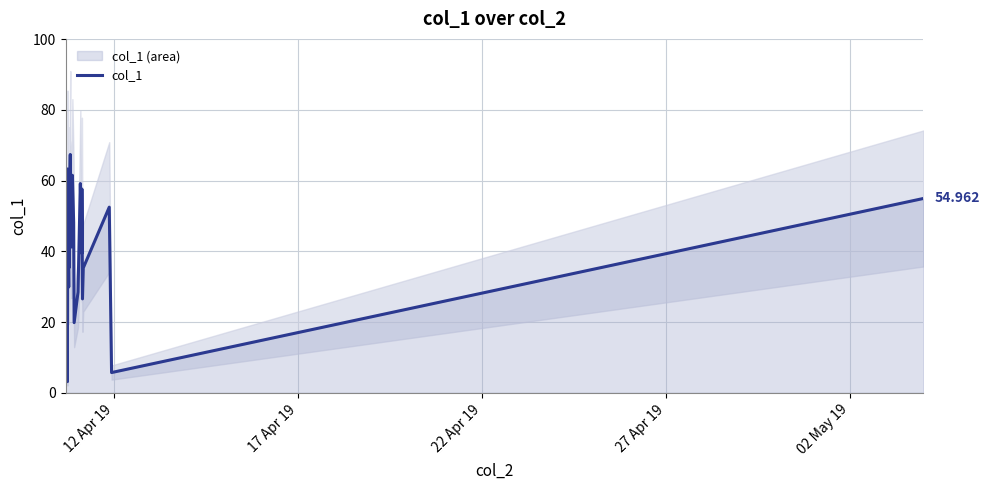

Is this an area chart (filled region under the line)?

No